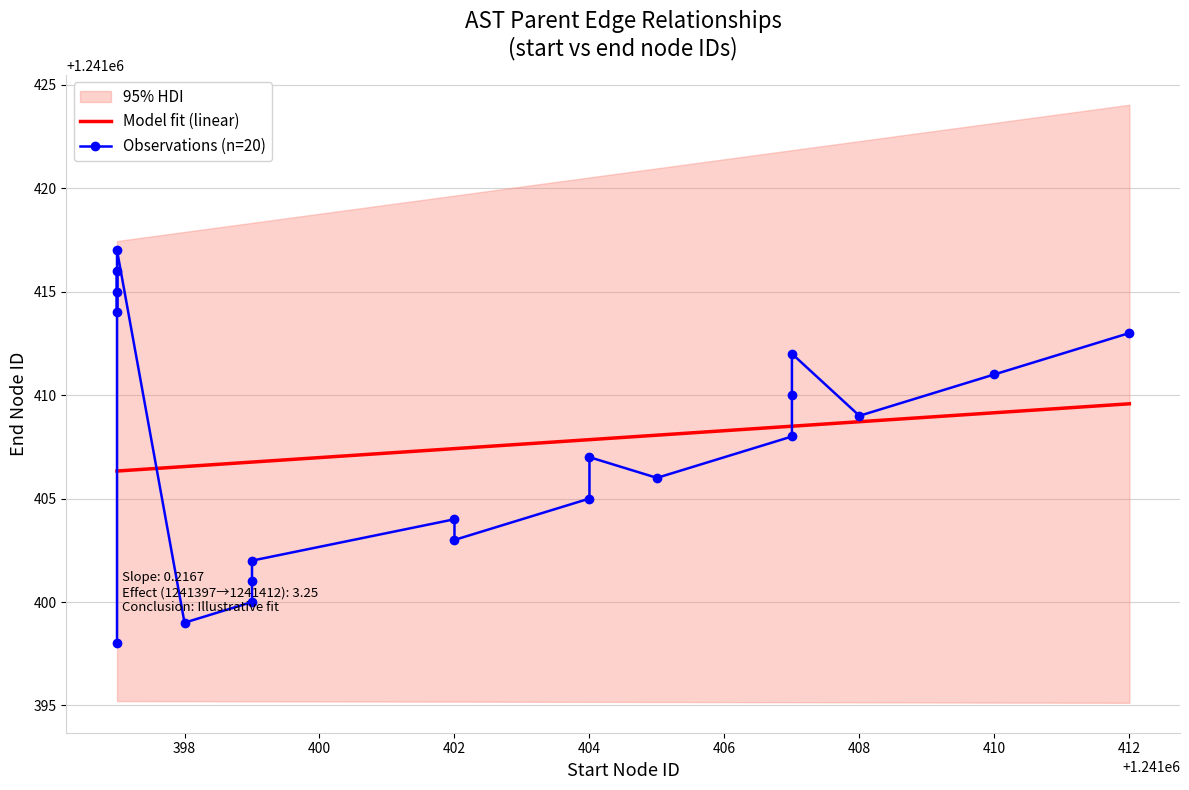

What is the change in value from 1241412 to 1241397?

+4